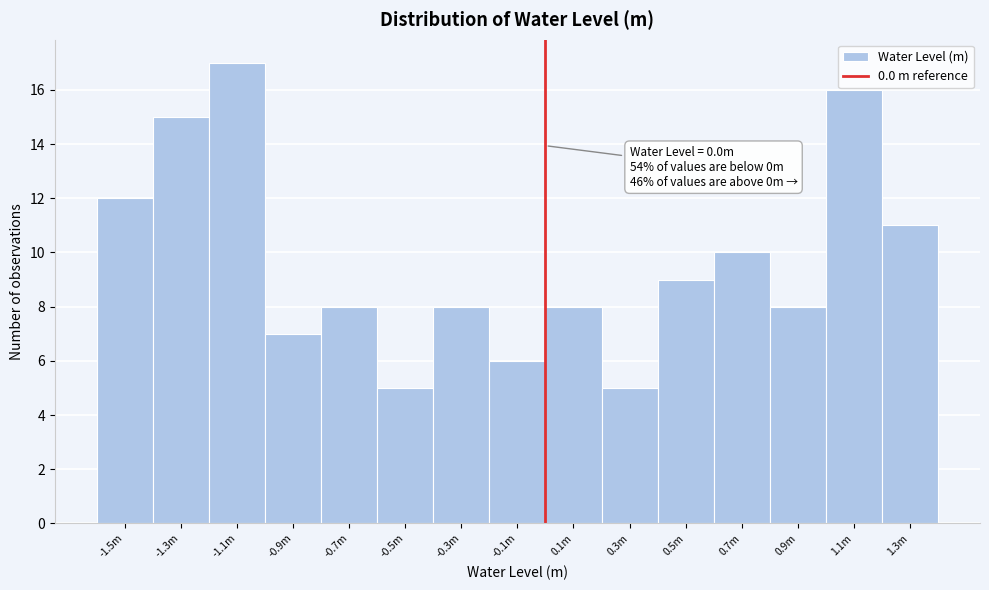

Reading left to right, what are all the values shown in this chart?

12	15	17	7	8	5	8	6	8	5	9	10	8	16	11